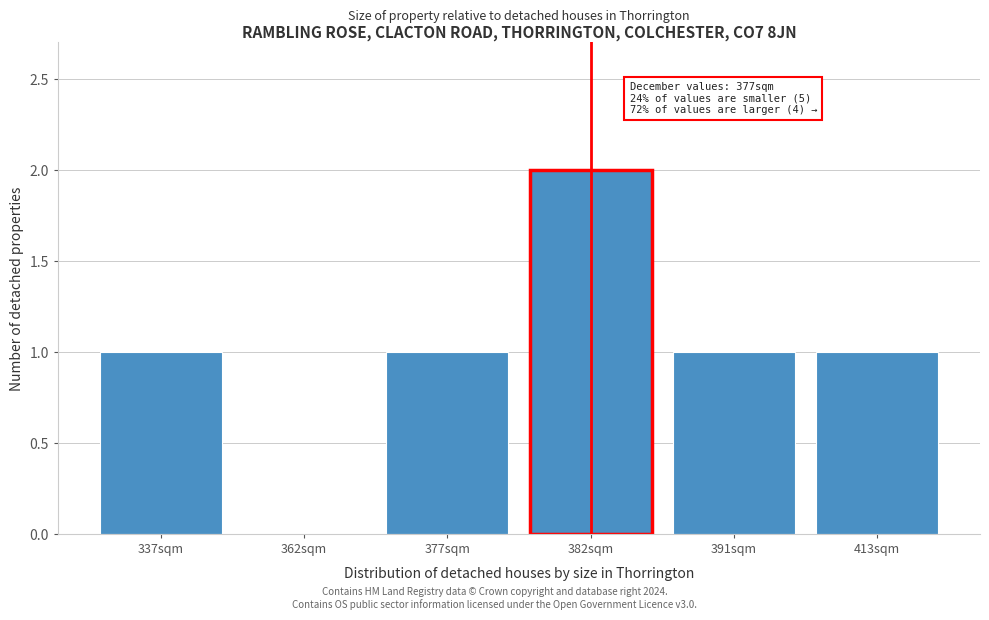

Reading left to right, extract all data points from this chart.

337sqm=1	362sqm=0	377sqm=1	382sqm=2	391sqm=1	413sqm=1